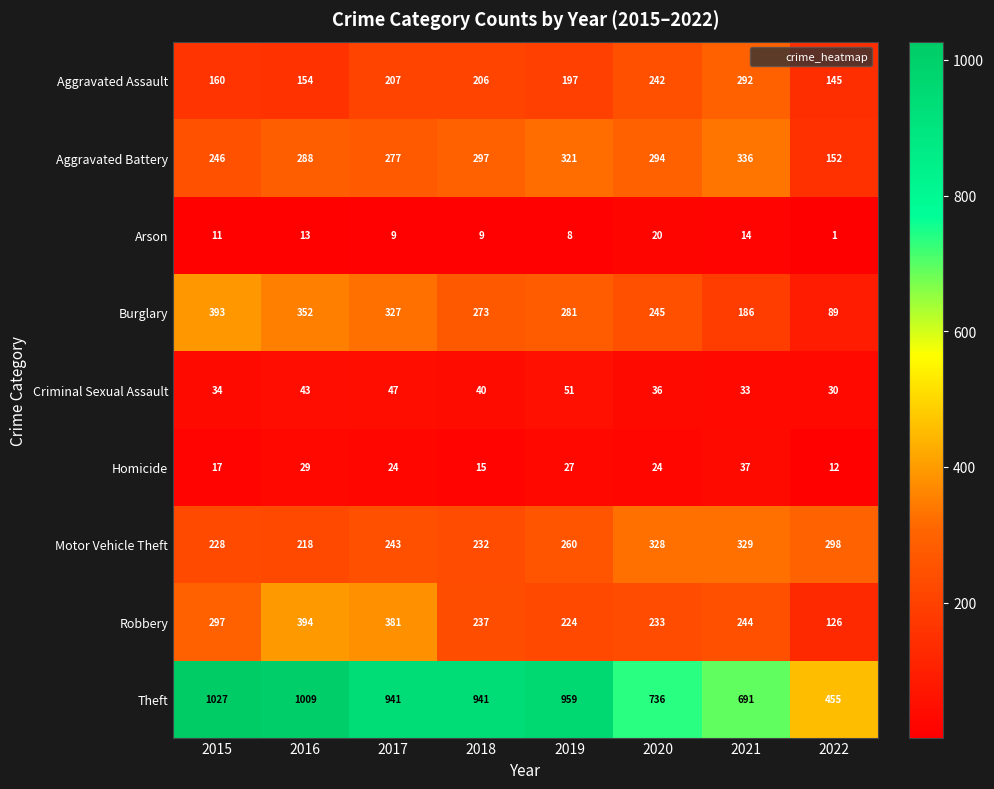

At which label does Aggravated Assault first exceed 206?

2017